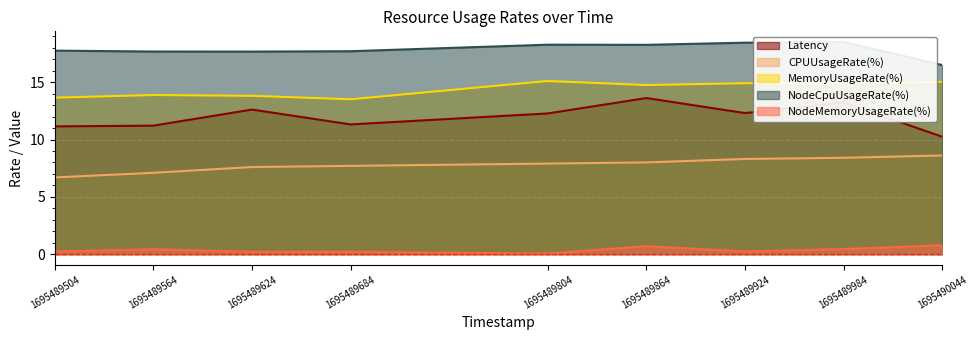

Count the number of categories in the chart.

9